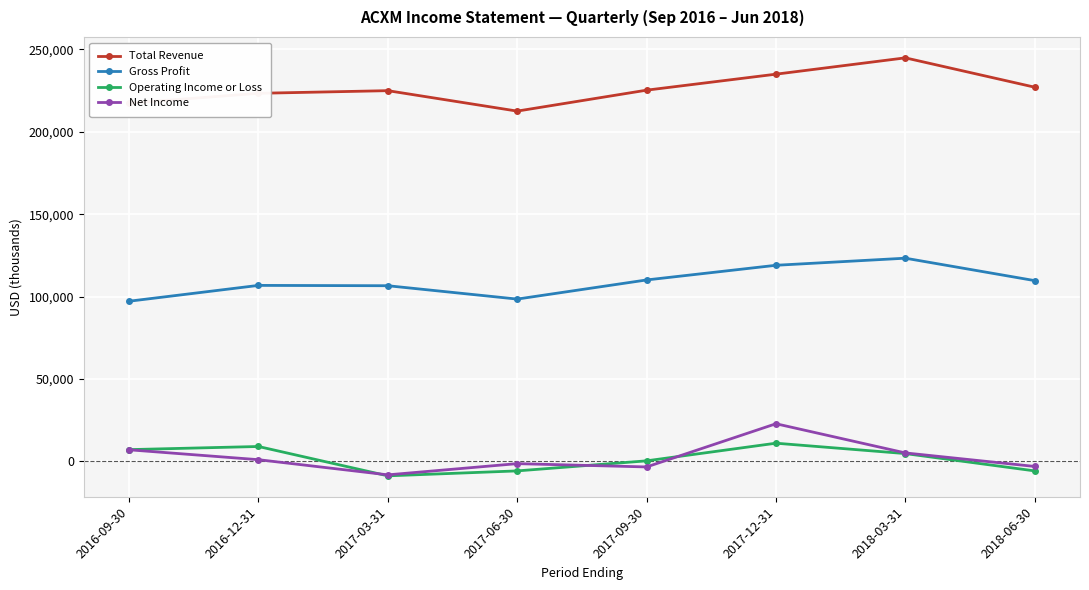

True or false: Gross Profit has a value of 119000 at 2017-12-31.

True